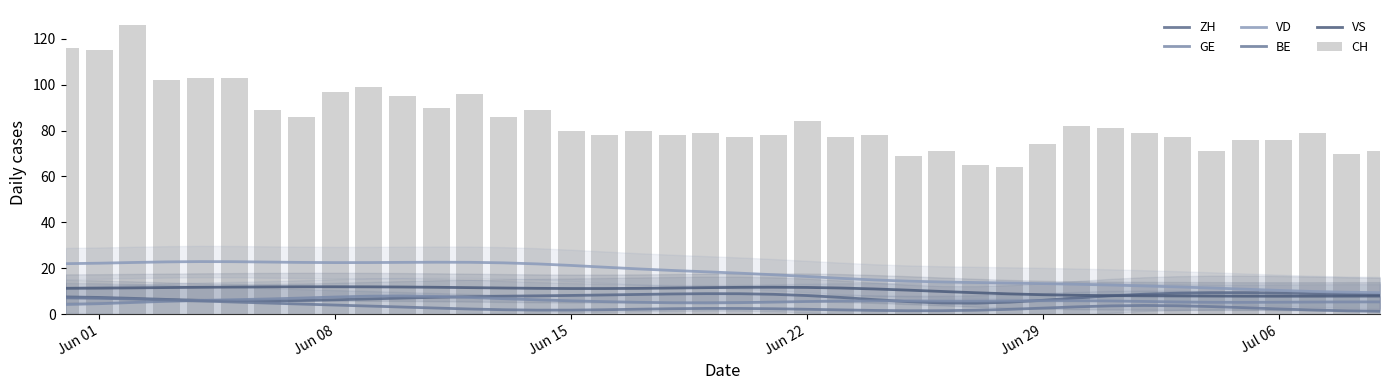

At which label is GE closest to 6?

Jun 29